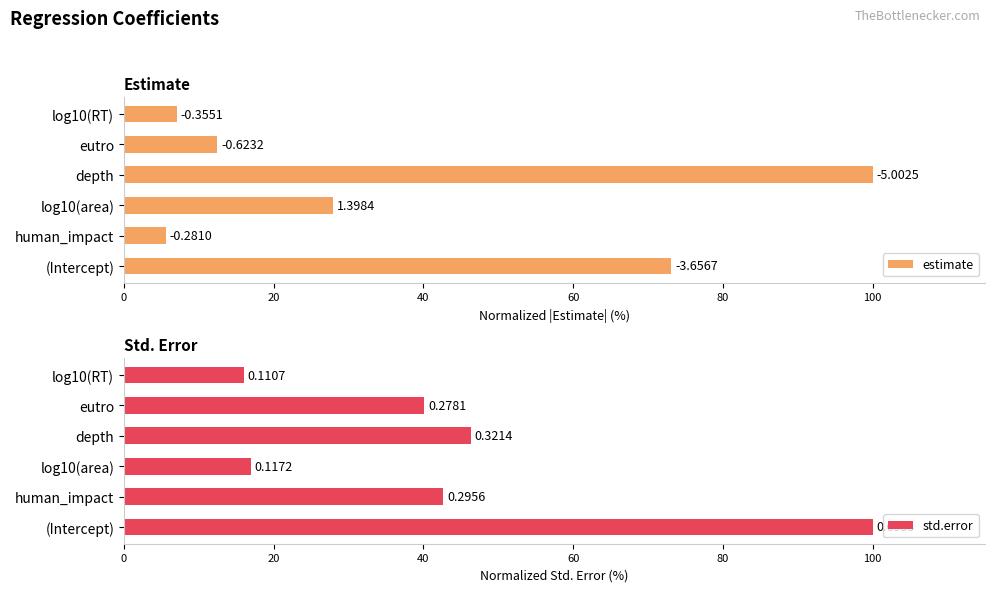

What is the maximum value for std.error?

100.0